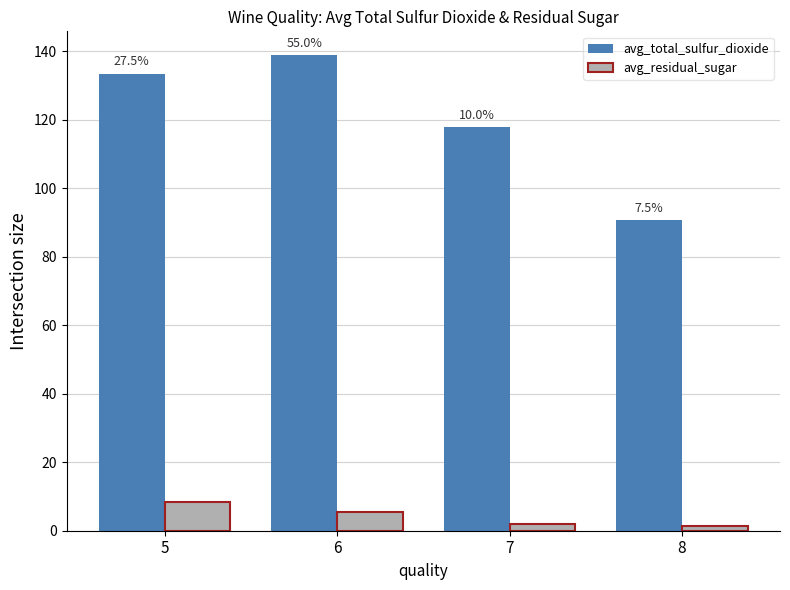

Rank the categories by avg_total_sulfur_dioxide value from highest to lowest.

6, 5, 7, 8